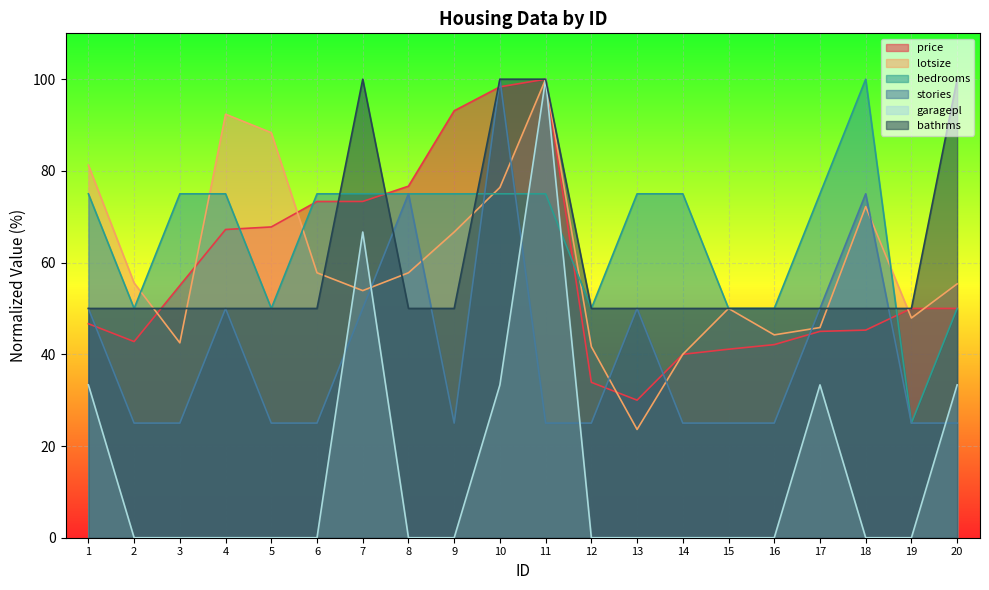

At which label does lotsize reach its peak?

11